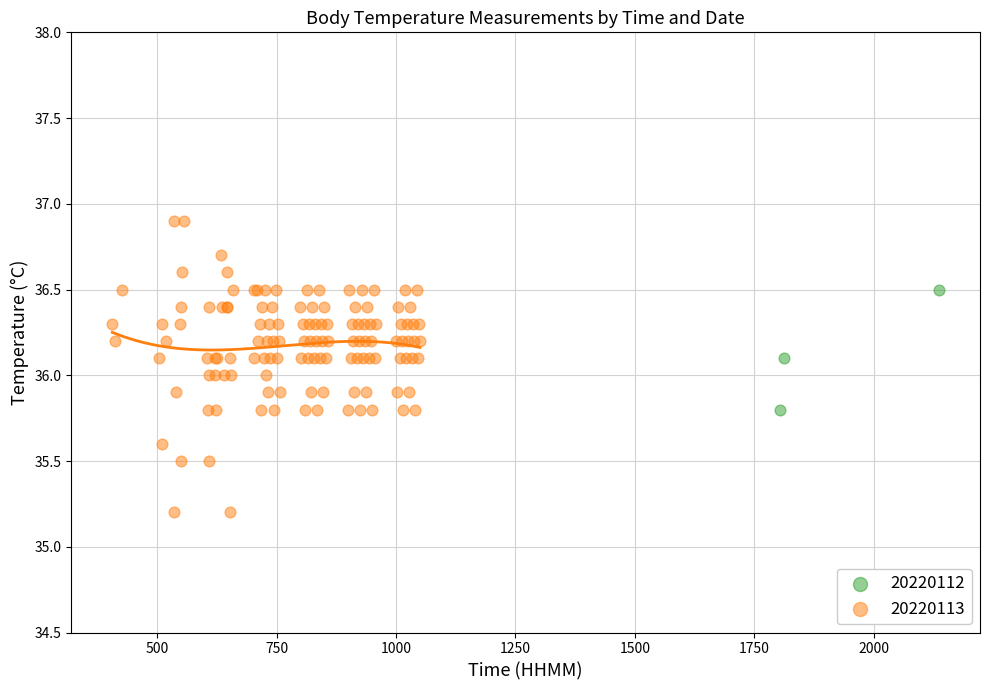

Which series contains the highest Y value?

20220113